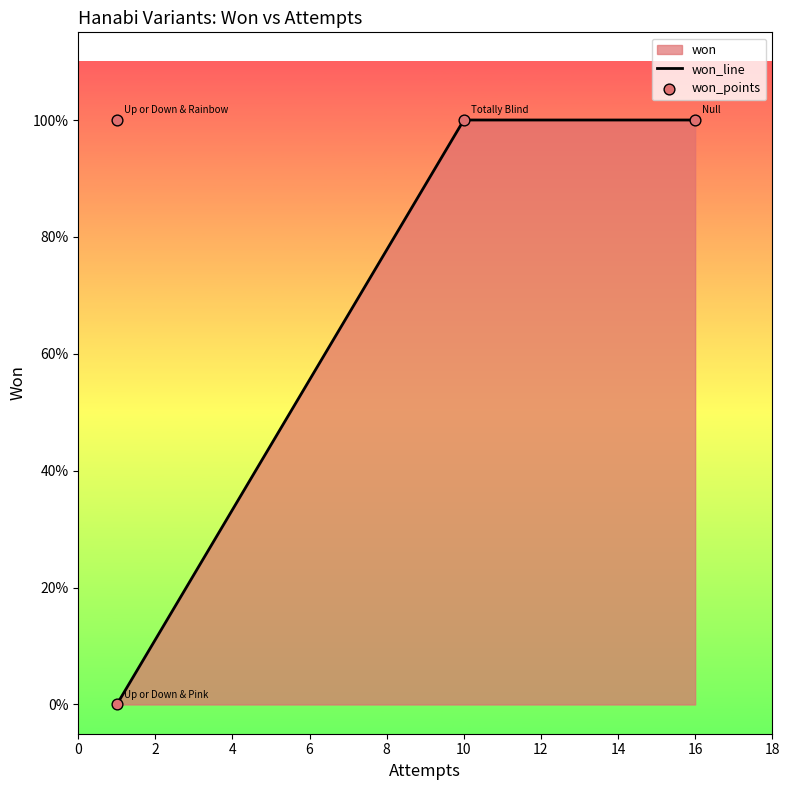

What is the change in value from Totally Blind (5 Suits) to Up or Down & Pink (5 Suits)?

-1